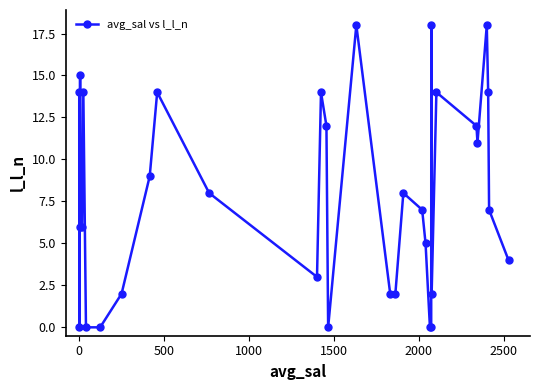

What is the value of the 25th point from the left?

18